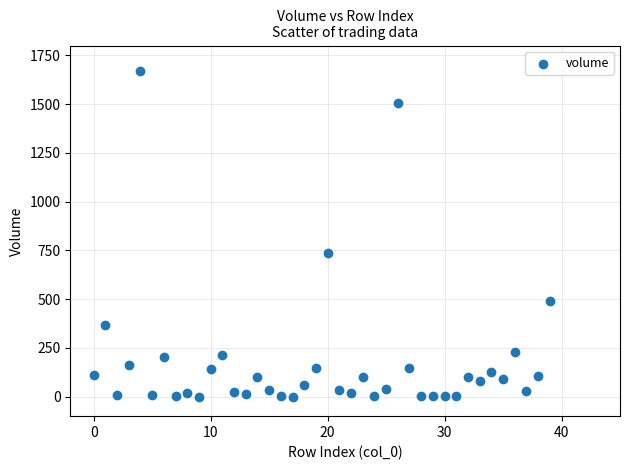

What Y value in the scatter plot is closest to 835?

734.8